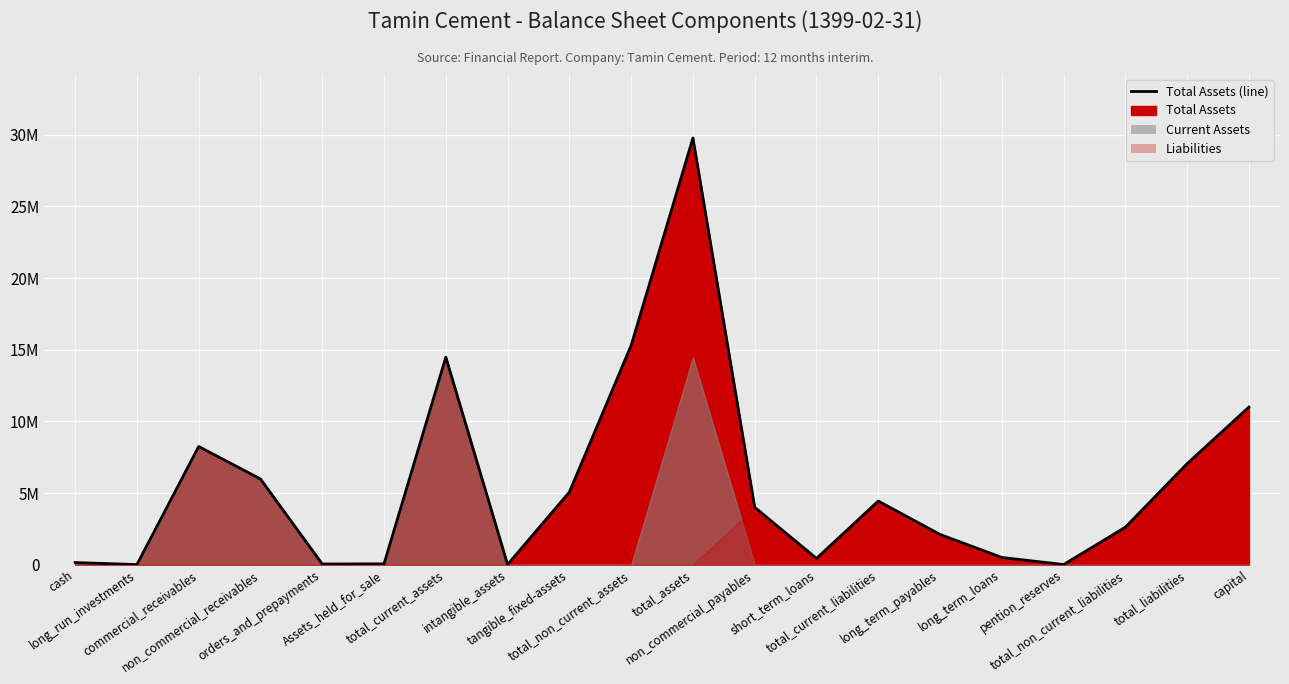

Reading left to right, what are all the values shown in this chart?

cash=147473	long_run_investments=4000	commercial_receivables=8244880	non_commercial_receivables=5979864	orders_and_prepayments=46070	Assets_held_for_sale=55474	total_current_assets=14477761	intangible_assets=10173	tangible_fixed-assets=5063800	total_non_current_assets=15301618	total_assets=29779379	non_commercial_payables=4001986	short_term_loans=435149	total_current_liabilities=4437135	long_term_payables=2106302	long_term_loans=500694	pention_reserves=7173	total_non_current_liabilities=2614169	total_liabilities=7051304	capital=11000000